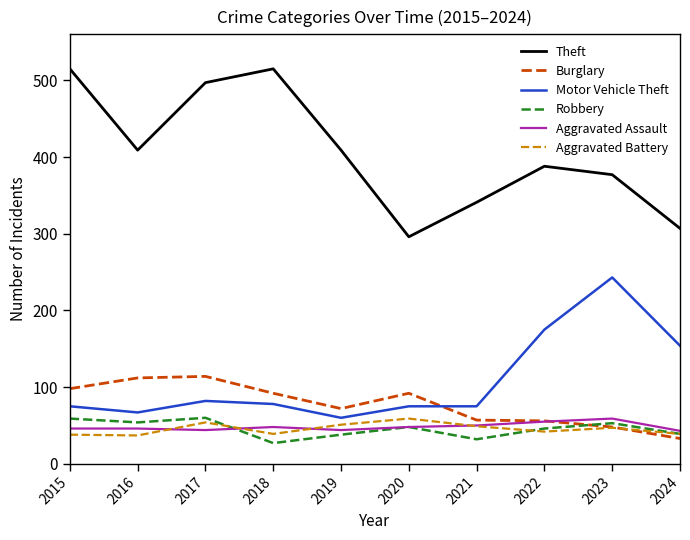

What is the difference between the Theft values at 2016 and 2018?

106